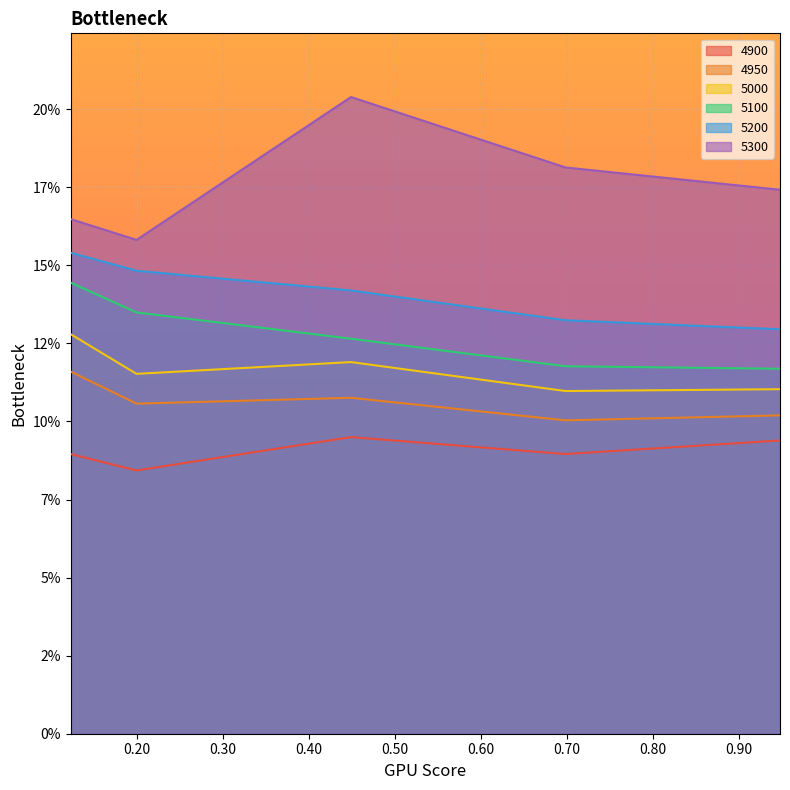

What are all the series names shown in the legend?

4900, 4950, 5000, 5100, 5200, 5300